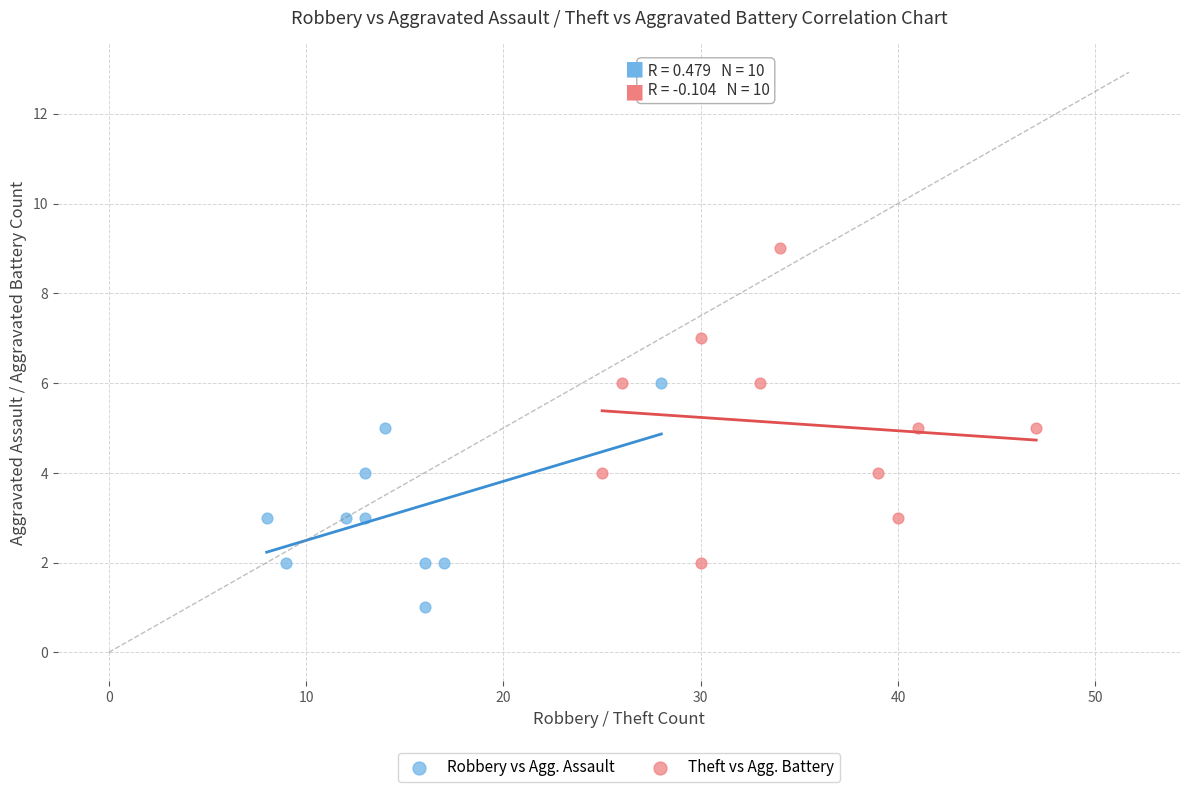

Which series reaches the minimum Y coordinate?

Robbery vs Agg. Assault